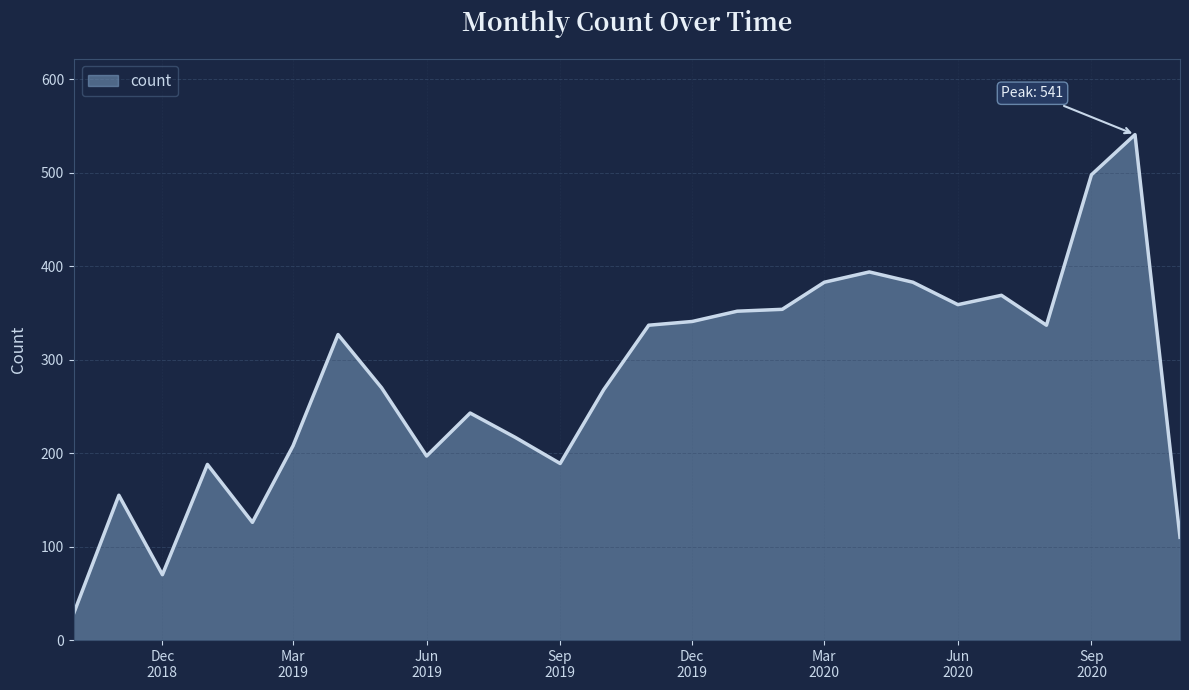

At which category does the chart reach its minimum across all series?

2018-10-01